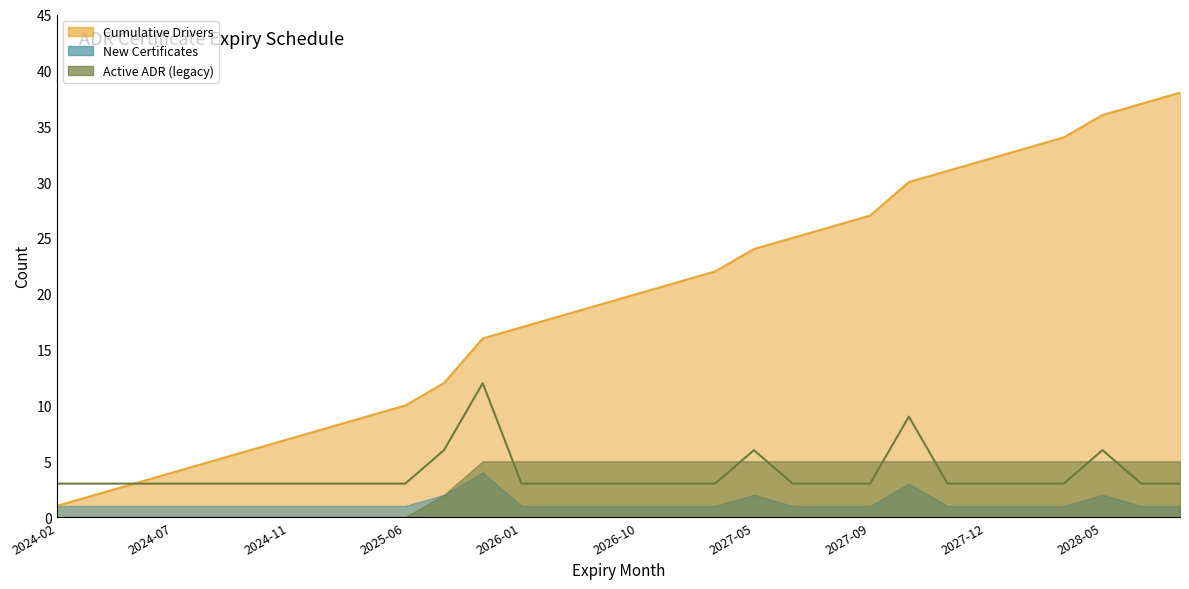

Between 2025-02 and 2027-10, which is larger?

2027-10